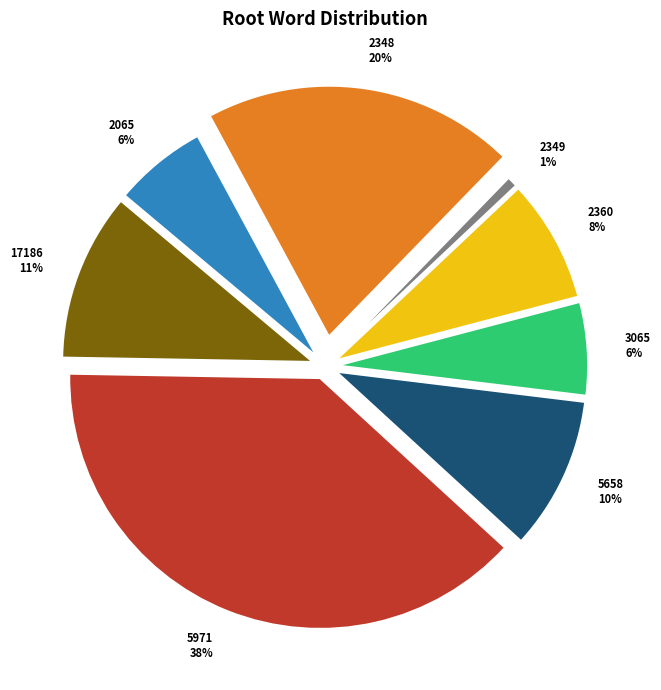

Which slice is the smallest?

2349